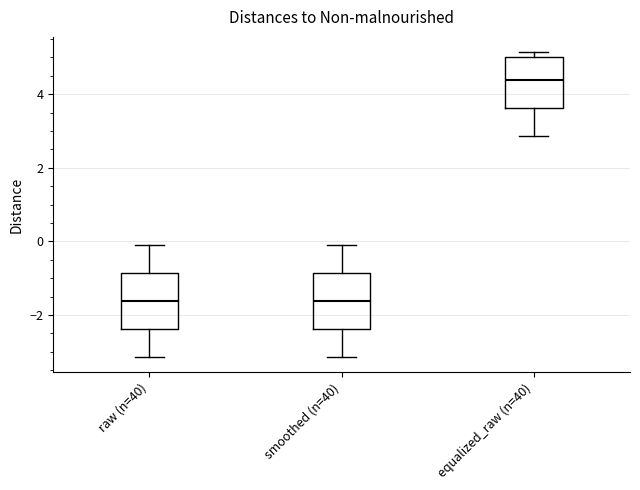

Reading left to right, transcribe this box plot: for each box, give where its median line is, the range the box spans, and where its two whiskers end, as read against the y-axis. The values are not printed on the chart, so give them approximately, as read against the axis.

raw (n=40): median -1.6, box -2.4 to -0.8, whiskers -3.2 to 0.0
smoothed (n=40): median -1.6, box -2.4 to -0.8, whiskers -3.2 to 0.0
equalized_raw (n=40): median 4.4, box 3.6 to 5.0, whiskers 2.8 to 5.2